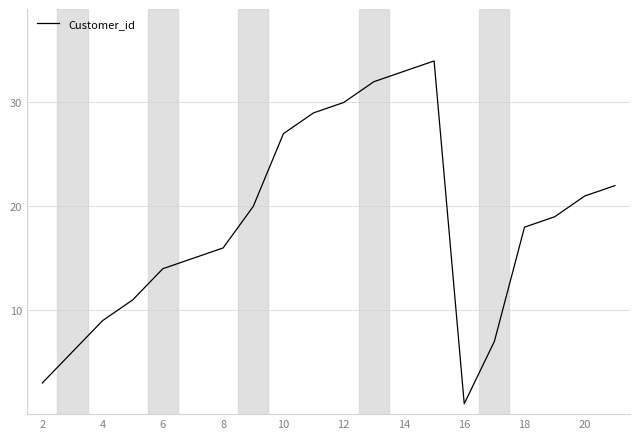

How many interior local peaks (higher than both neighbors) does the data have?

1